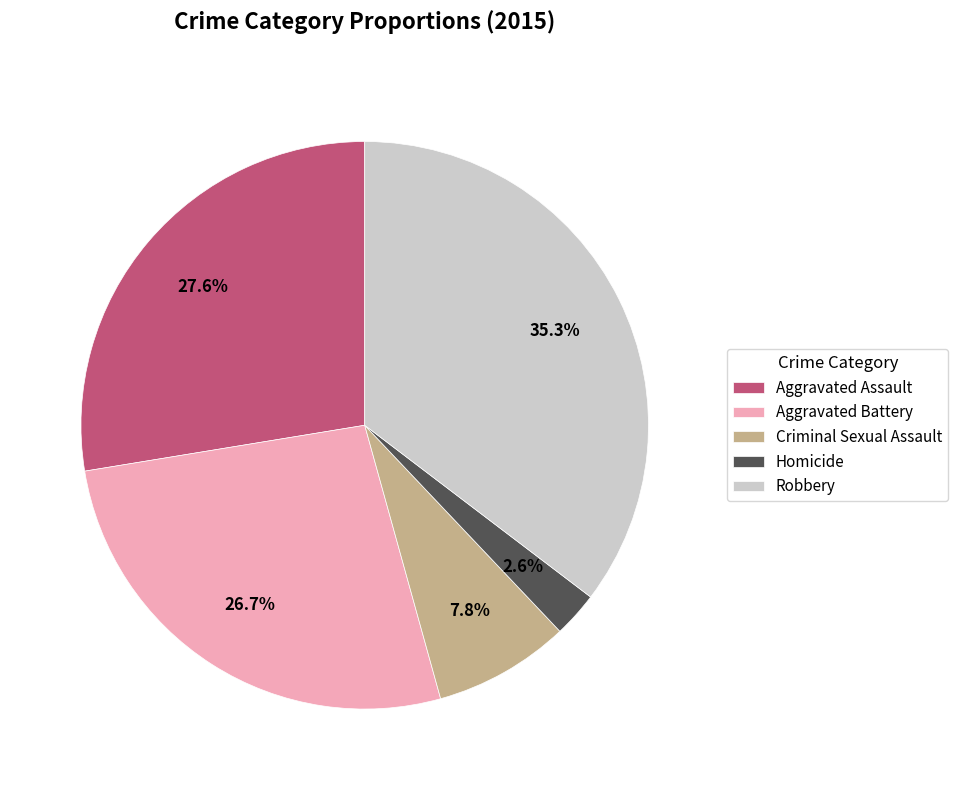

What is the smallest slice in the pie chart?

Homicide